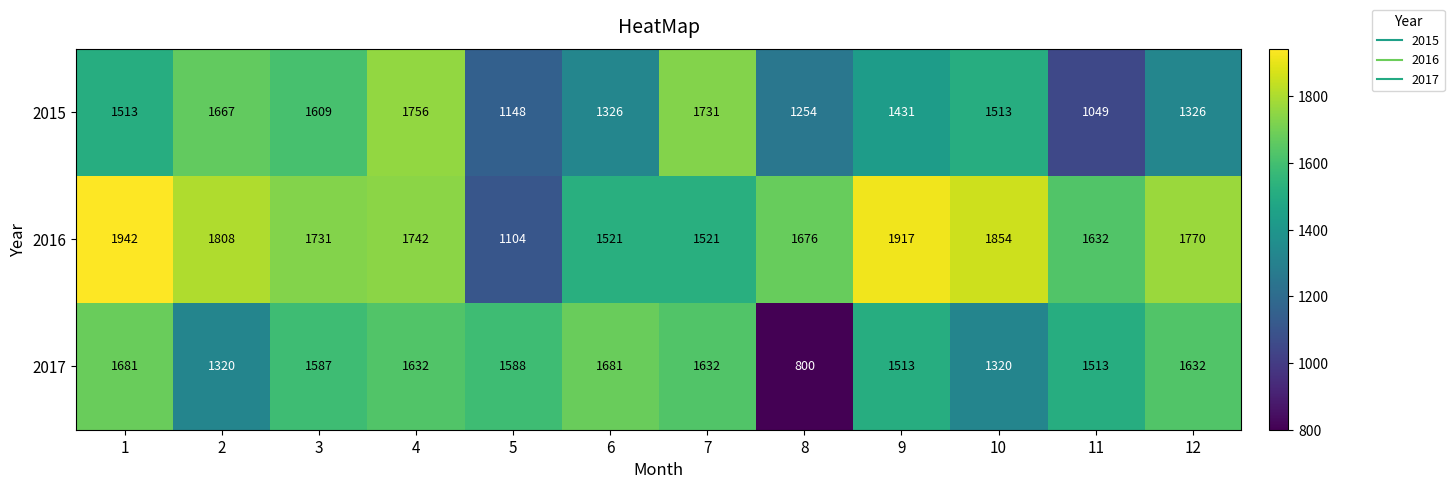

Which series has the widest spread of values?

2017